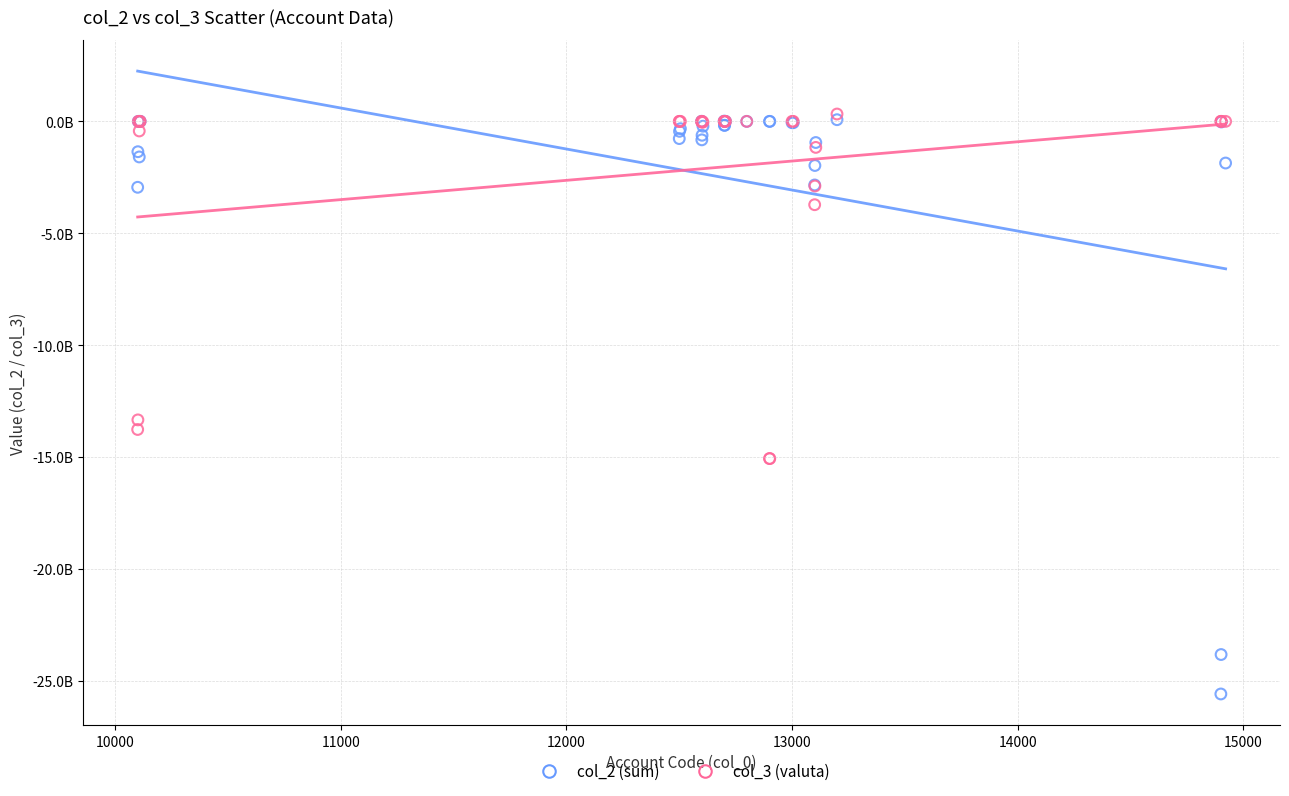

What are all the series names shown in the legend?

col_2 (sum), col_3 (valuta)